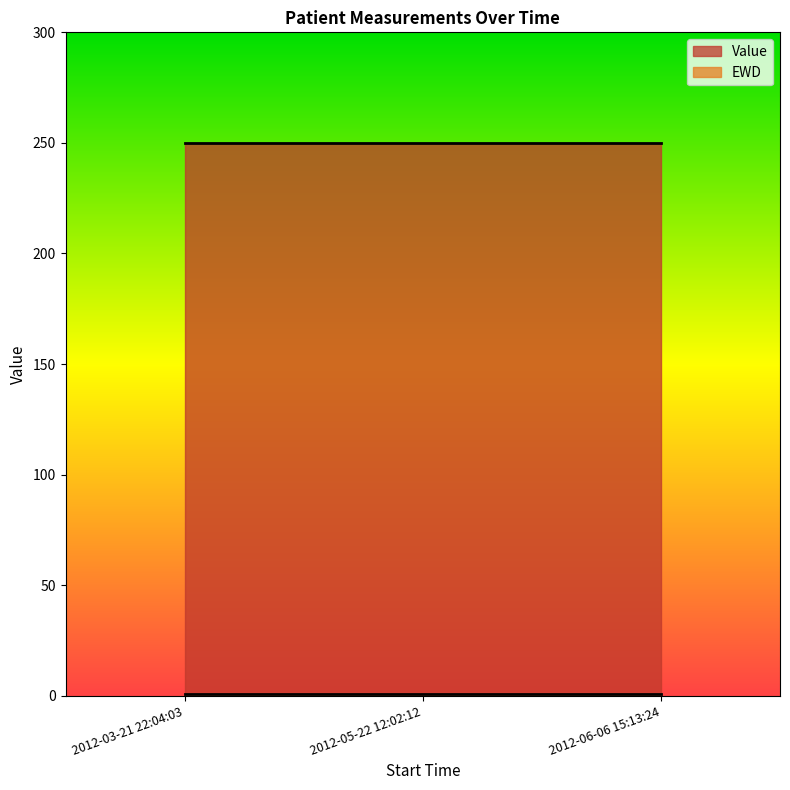

What is the average value of the EWD series?

1